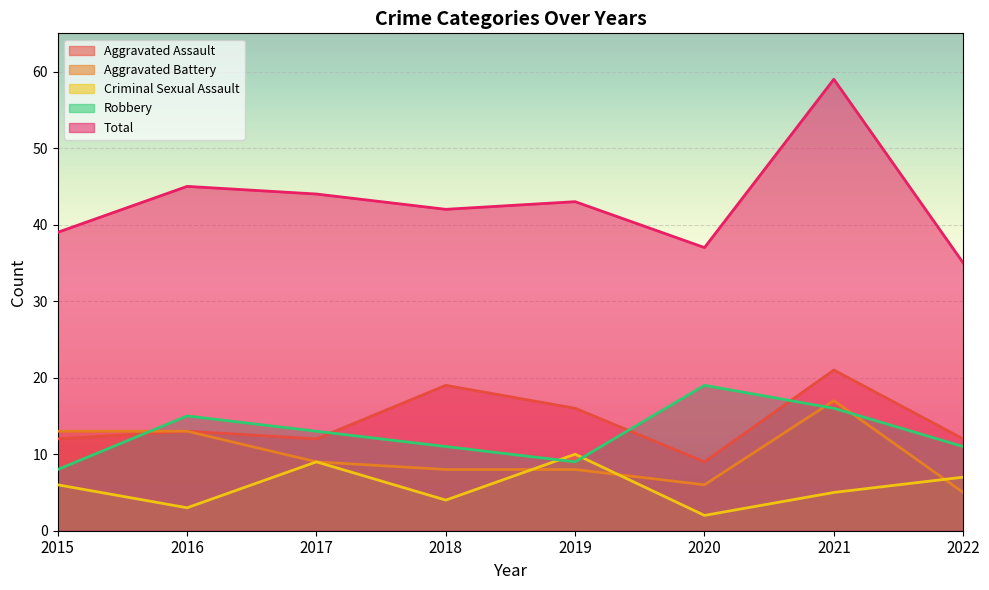

What is the lowest value of the Robbery series?

8